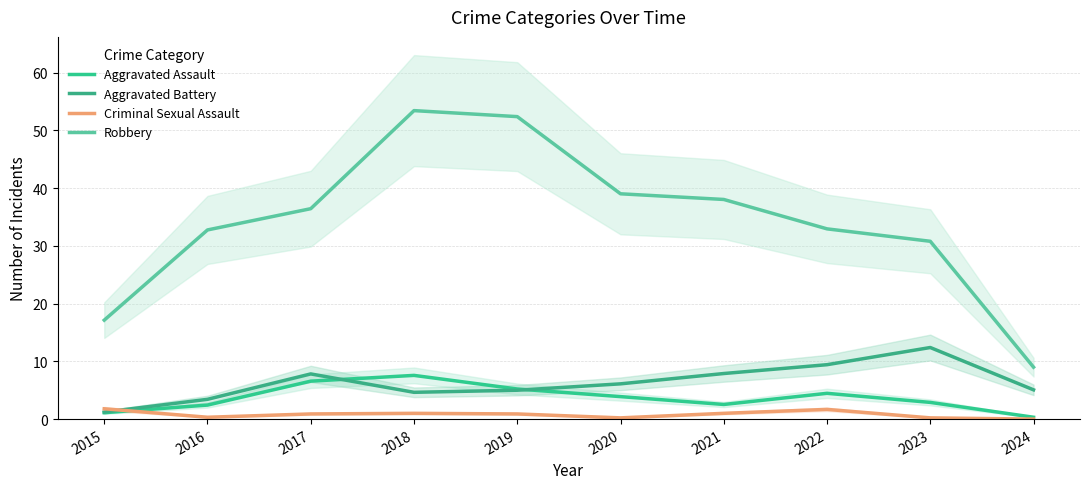

Which series has the widest spread of values?

Robbery